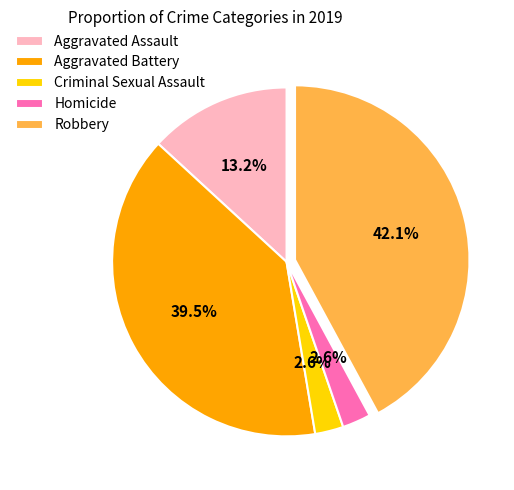

What is the total percentage of Aggravated Assault and Homicide?

15.8%